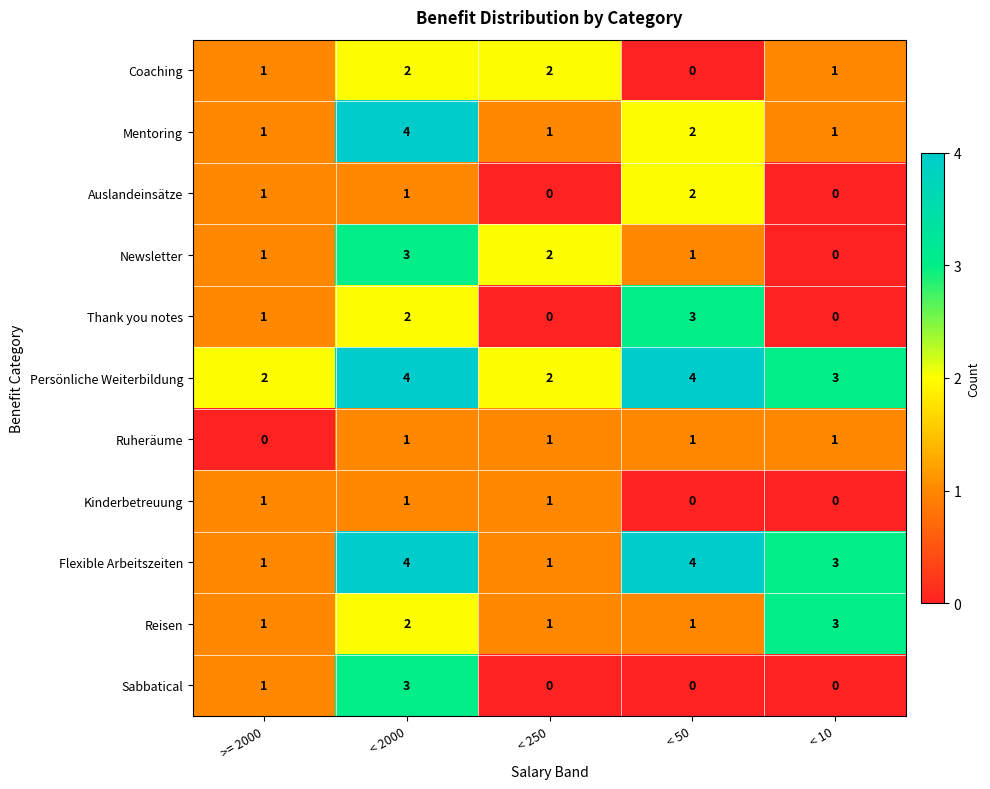

Which category has the lowest value in the Ruheräume series?

>= 2000